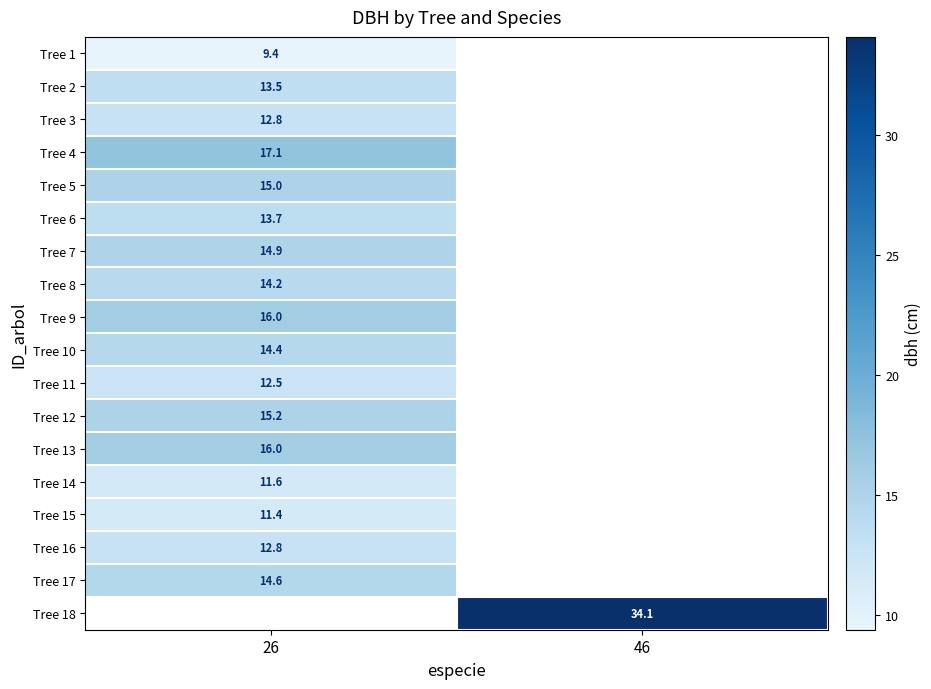

The value of Tree 7 at 26 is 3.2. True or false?

False